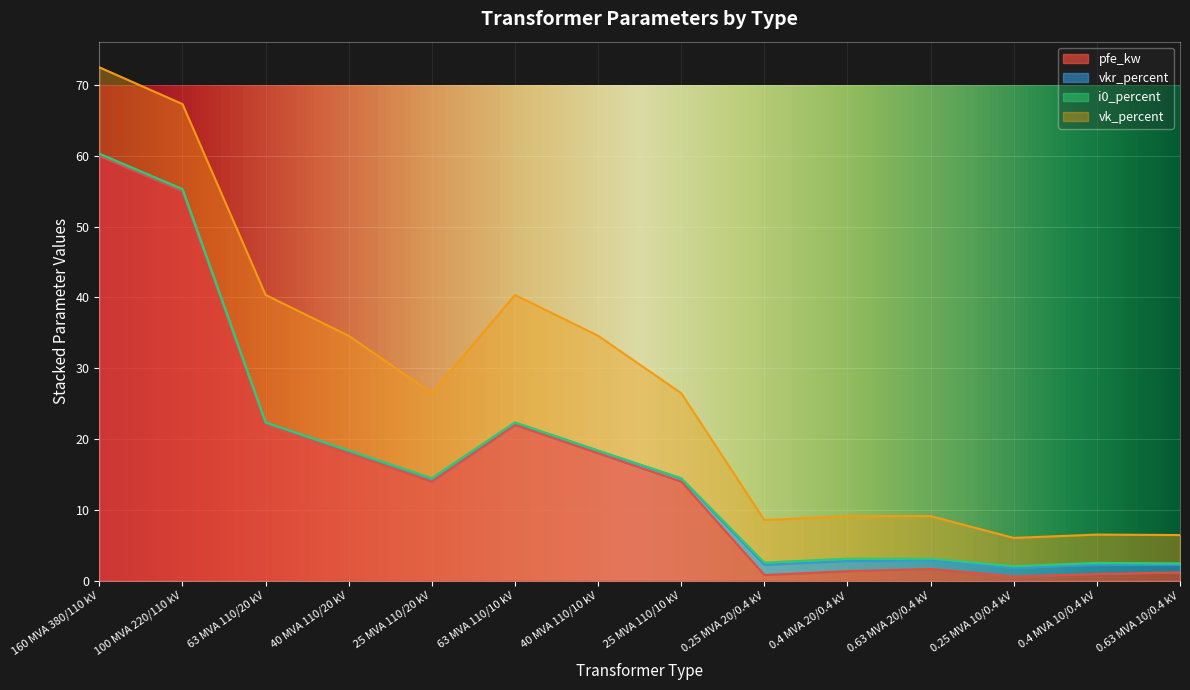

What is the sum of all i0_percent values?

2.0